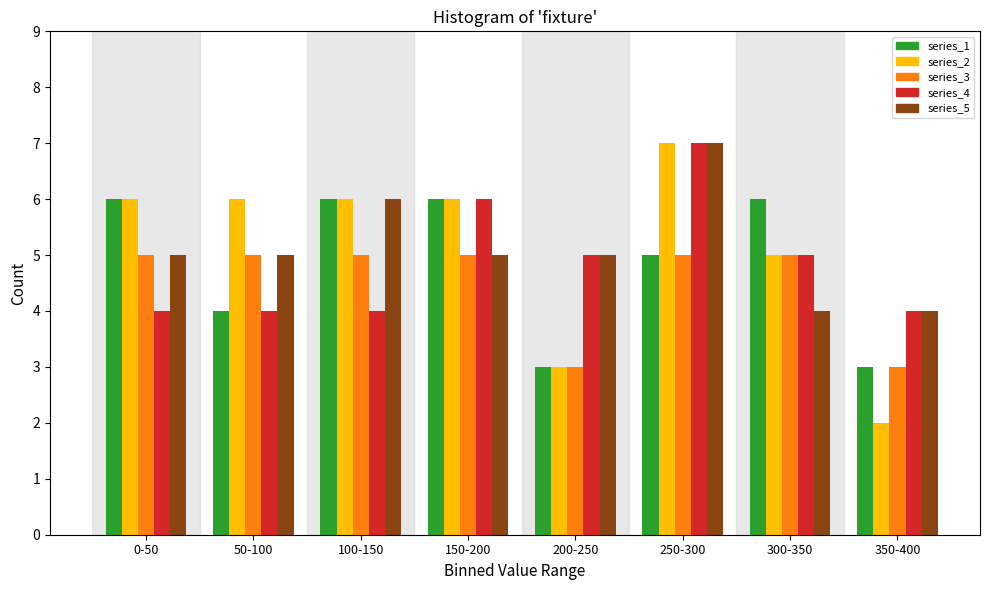

Is it true that series_4 equals 6 at 150-200?

True